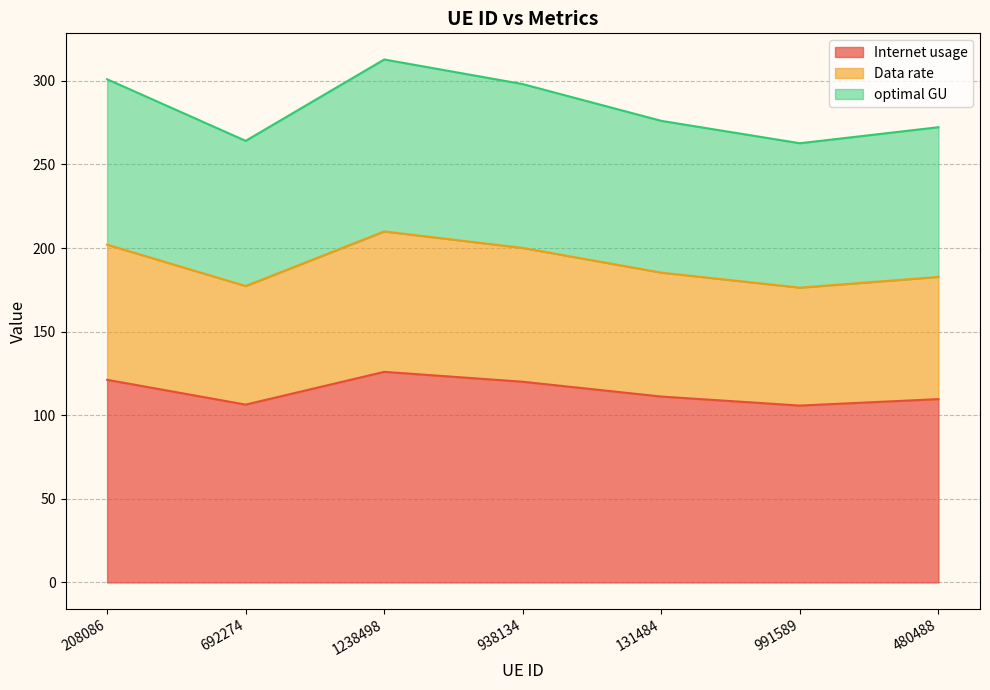

What is the difference between the maximum and minimum values in the Data rate series?

33.6